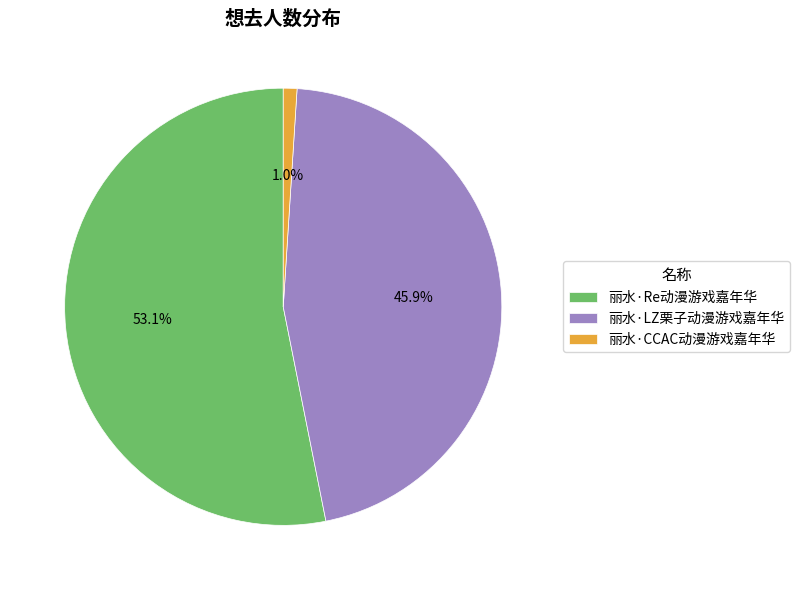

To the nearest percent, what portion does 丽水·Re动漫游戏嘉年华 represent?

53%